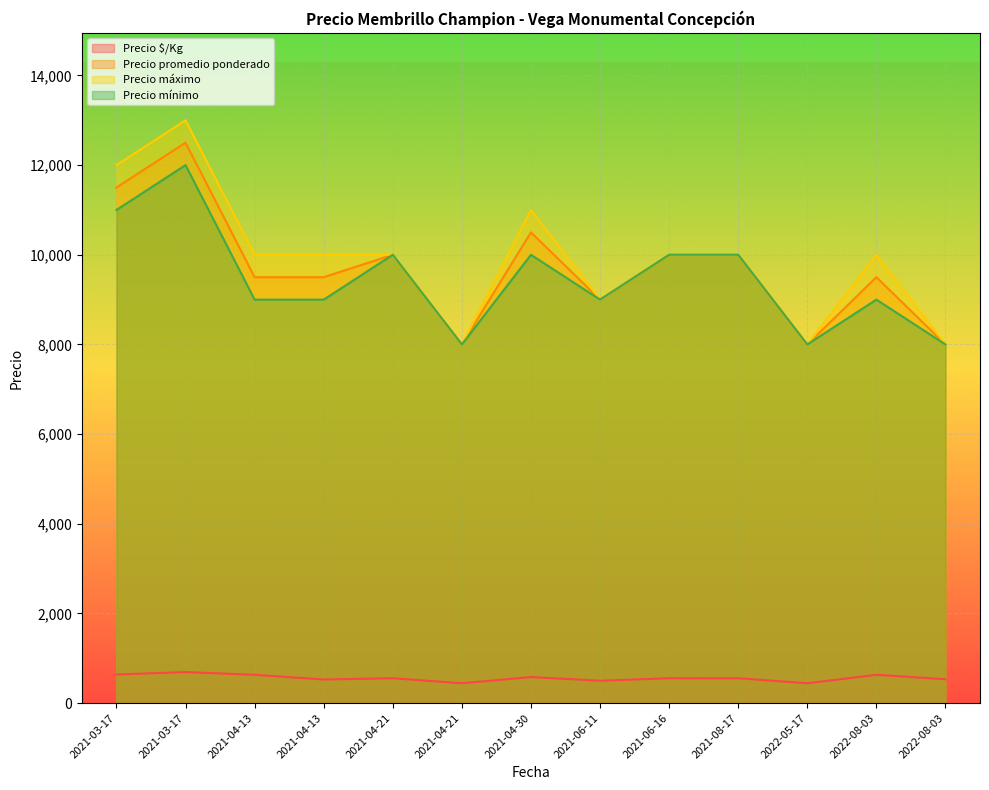

What is the label of the 9th point from the right?

2021-04-21